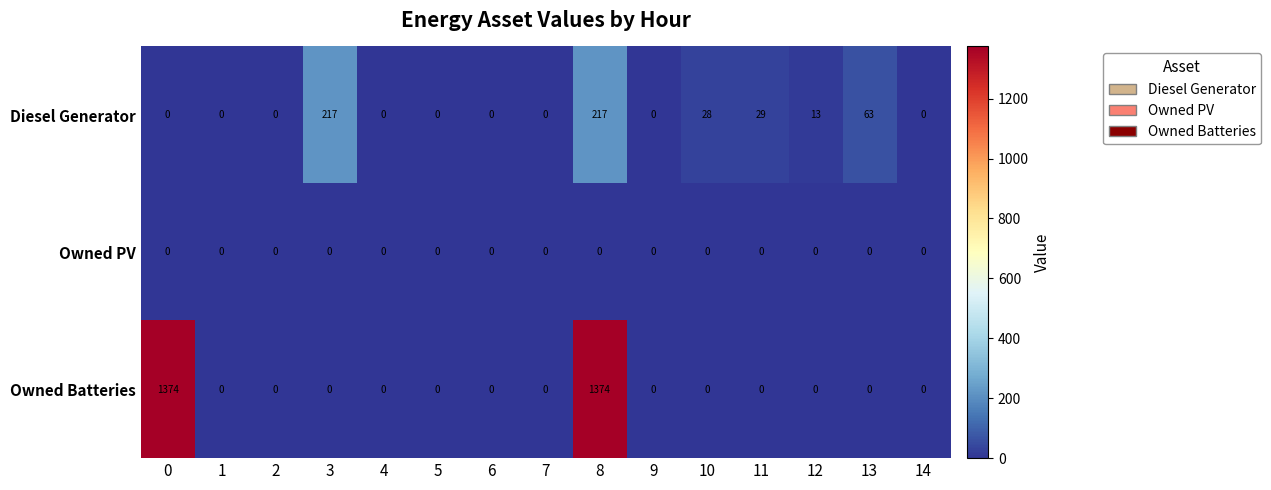

Is it true that Owned PV equals 0 at 1?

True